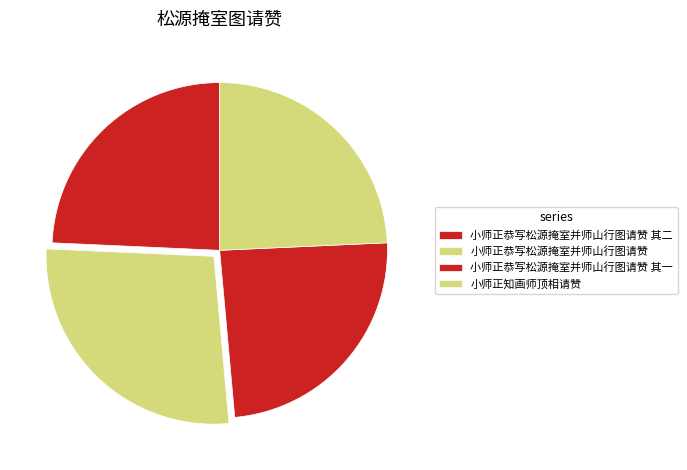

How many segments does this pie chart have?

4